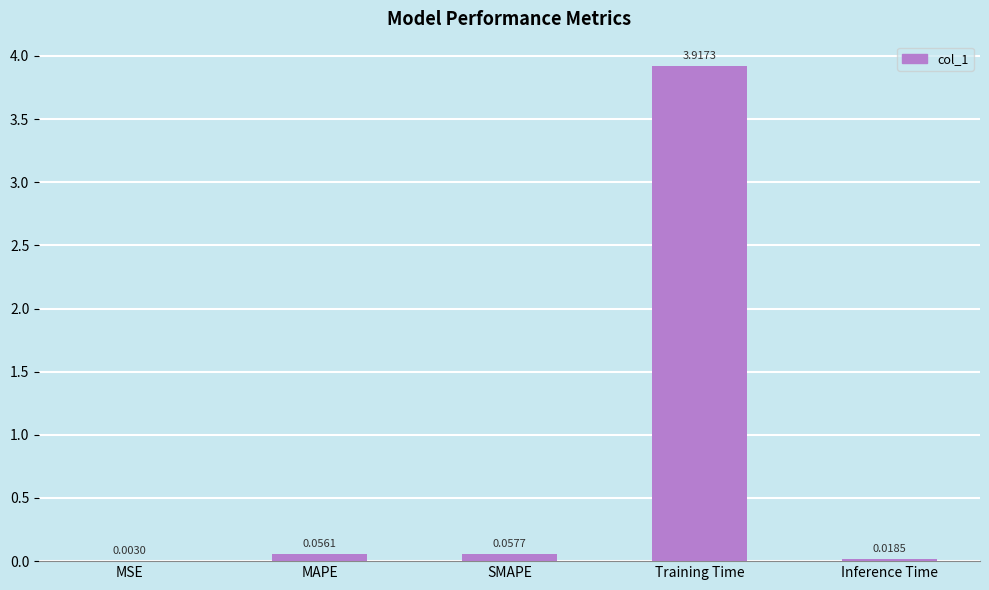

At which label is the value closest to 1?

SMAPE